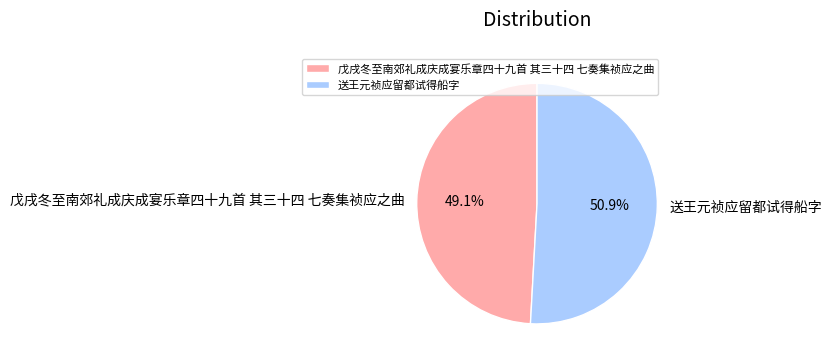

To the nearest percent, what is the combined percentage of 送王元祯应留都试得船字 and 戊戌冬至南郊礼成庆成宴乐章四十九首 其三十四 七奏集祯应之曲?

100%